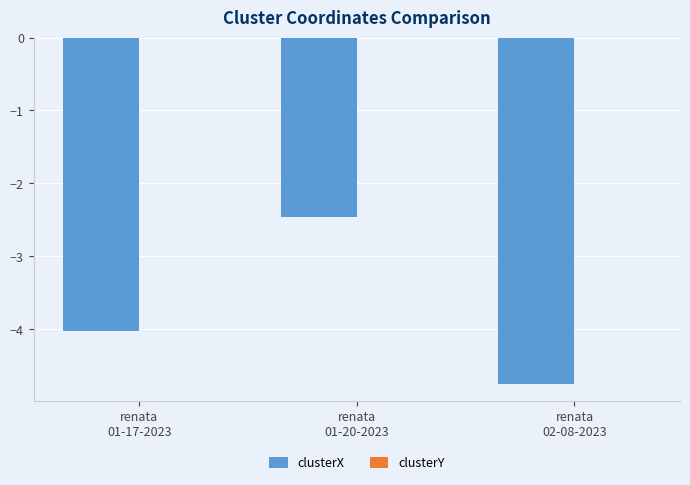

Which series has the widest spread of values?

clusterX